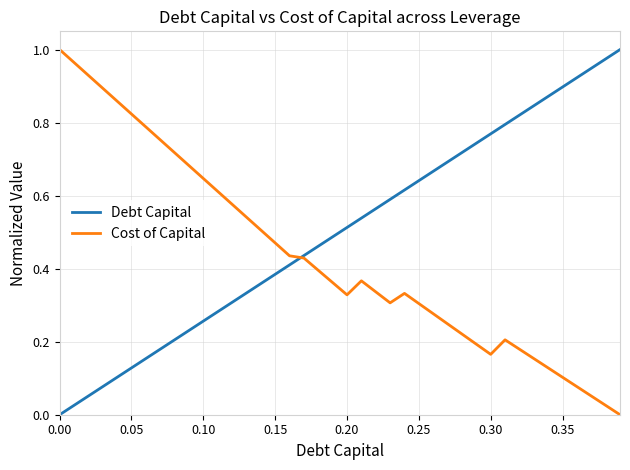

Which series has the largest total across all categories?

Debt Capital